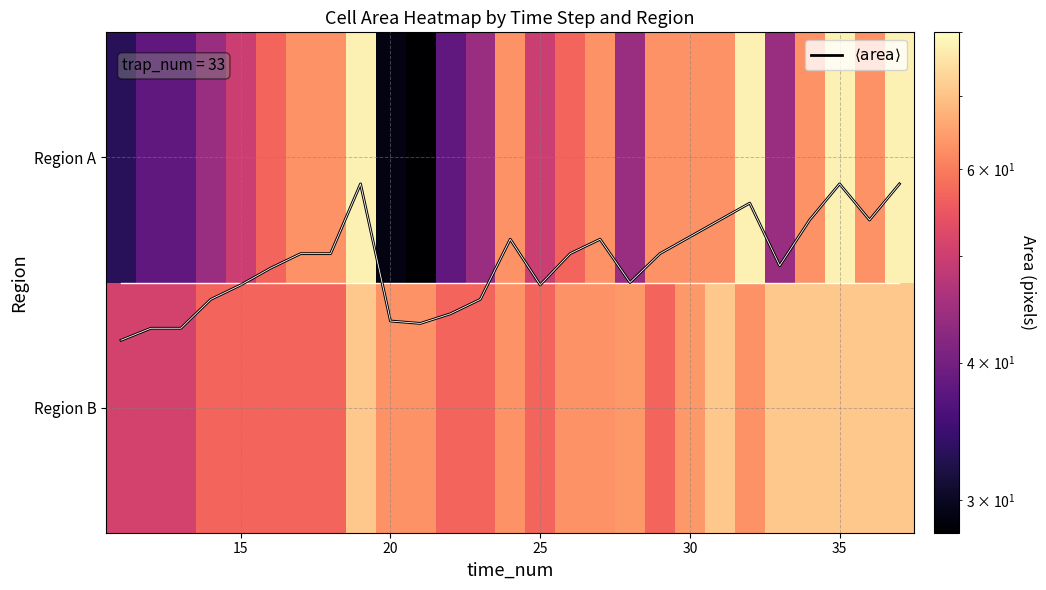

Which series has the largest range (max minus min)?

Region A